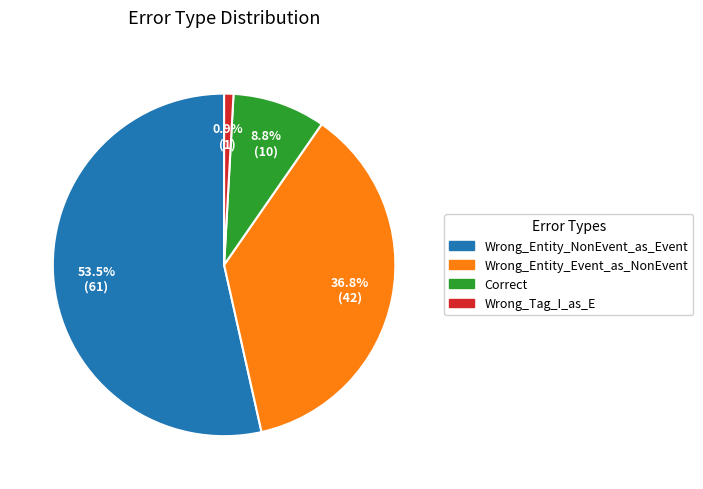

To the nearest percent, what is the average slice percentage?

25%